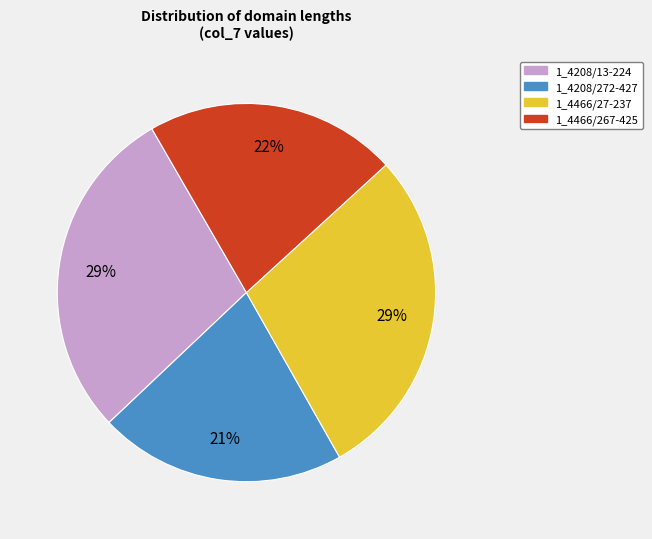

What is the ratio of the value at 1_4208/272-427 to the value at 1_4208/13-224?

0.7